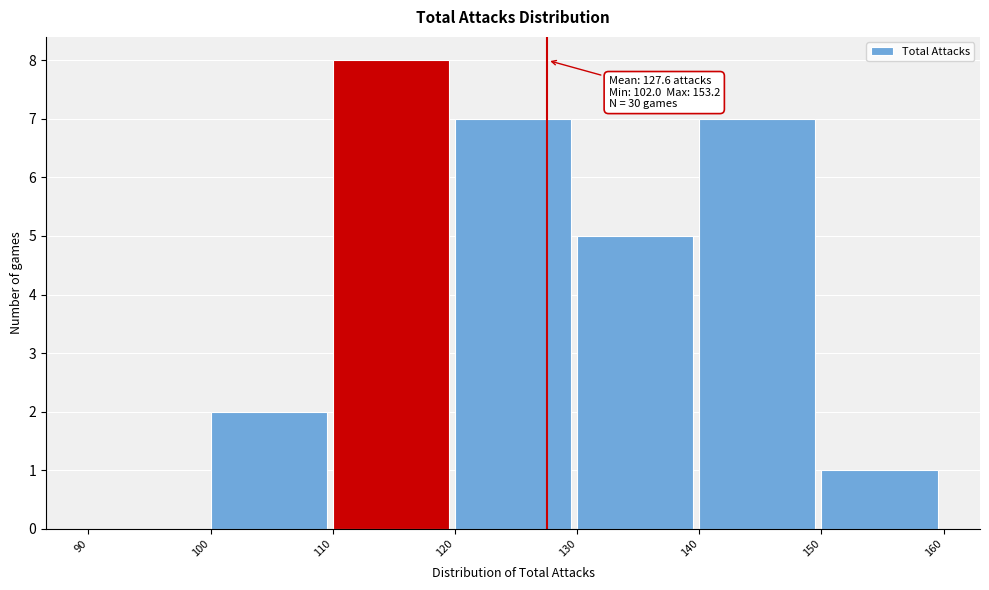

Which range on the x-axis has the tallest bar?

110 to 120